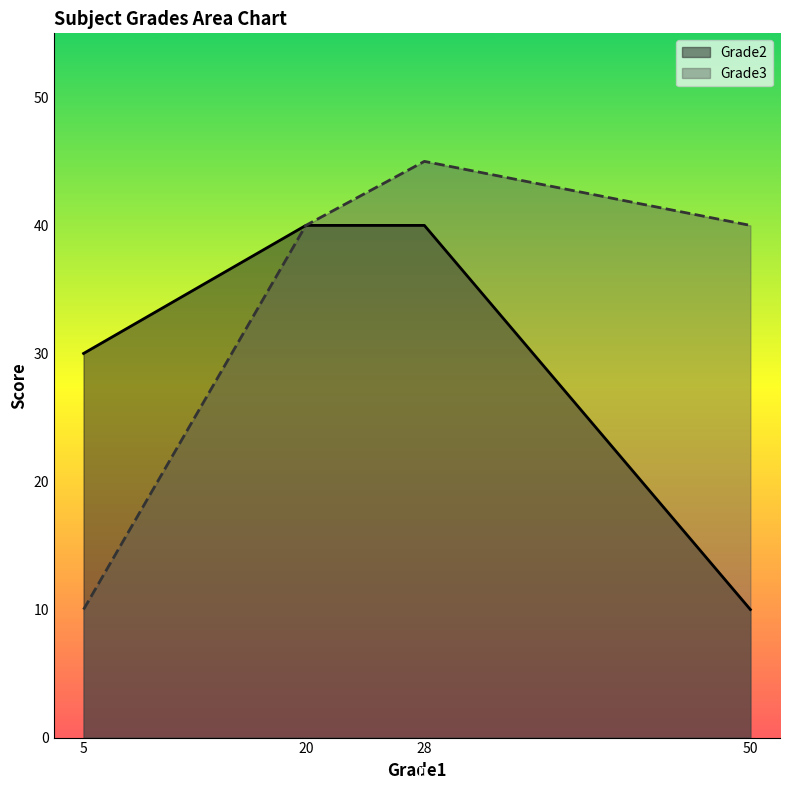

What are all the series names shown in the legend?

Grade2, Grade3